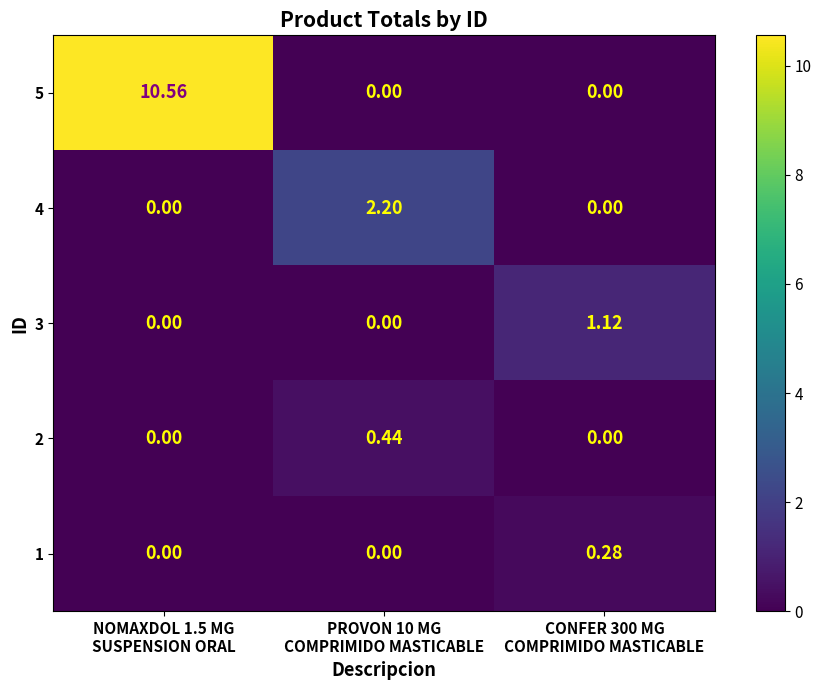

Reading left to right, transcribe all the data shown in this chart.

5: NOMAXDOL 1.5 MG
SUSPENSION ORAL=10.6	PROVON 10 MG
COMPRIMIDO MASTICABLE=0.0	CONFER 300 MG
COMPRIMIDO MASTICABLE=0.0
4: NOMAXDOL 1.5 MG
SUSPENSION ORAL=0.0	PROVON 10 MG
COMPRIMIDO MASTICABLE=2.2	CONFER 300 MG
COMPRIMIDO MASTICABLE=0.0
3: NOMAXDOL 1.5 MG
SUSPENSION ORAL=0.0	PROVON 10 MG
COMPRIMIDO MASTICABLE=0.0	CONFER 300 MG
COMPRIMIDO MASTICABLE=1.1
2: NOMAXDOL 1.5 MG
SUSPENSION ORAL=0.0	PROVON 10 MG
COMPRIMIDO MASTICABLE=0.4	CONFER 300 MG
COMPRIMIDO MASTICABLE=0.0
1: NOMAXDOL 1.5 MG
SUSPENSION ORAL=0.0	PROVON 10 MG
COMPRIMIDO MASTICABLE=0.0	CONFER 300 MG
COMPRIMIDO MASTICABLE=0.3